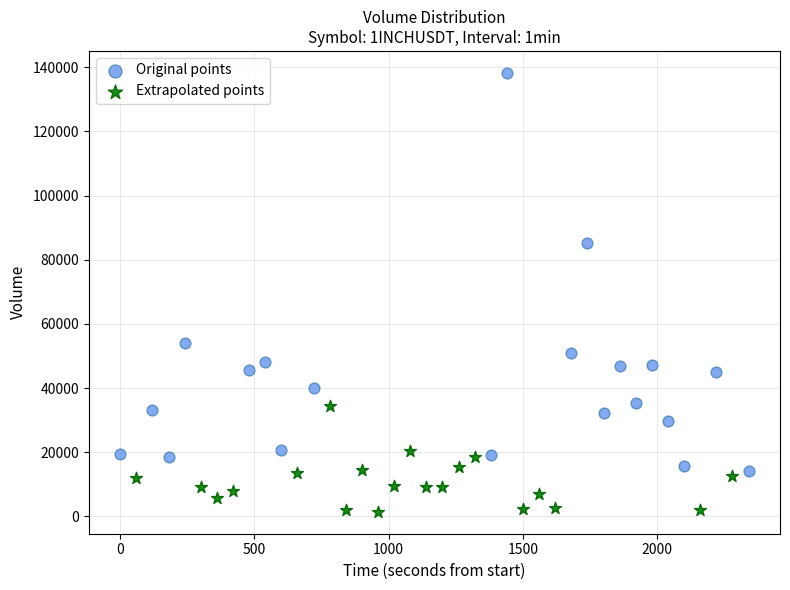

Which series reaches the minimum Y coordinate?

Extrapolated points